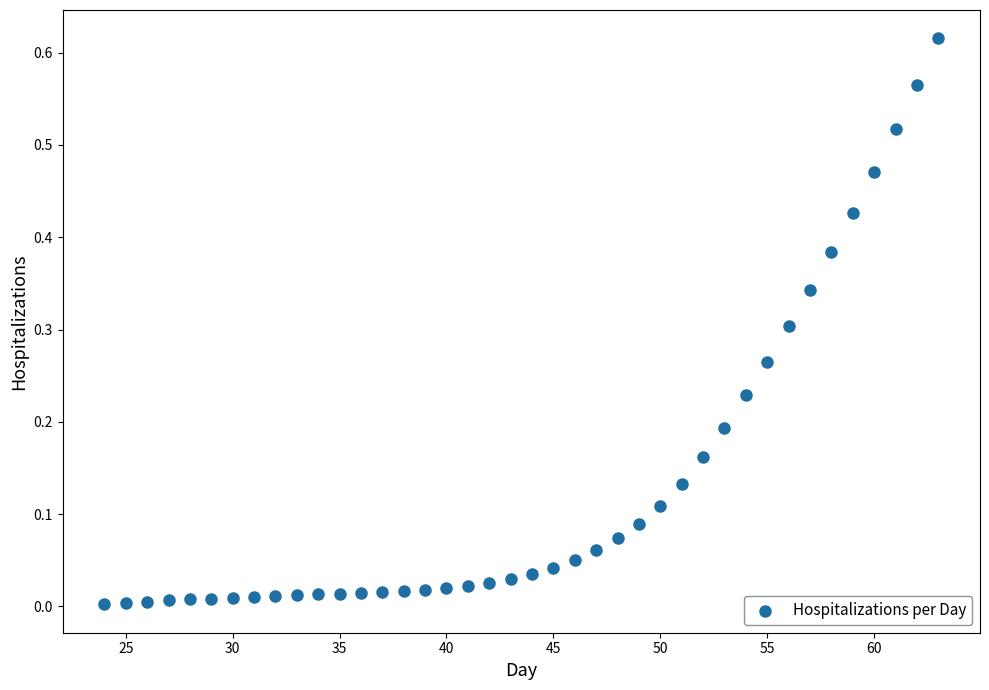

What is the range of X values (max minus min)?

39.0